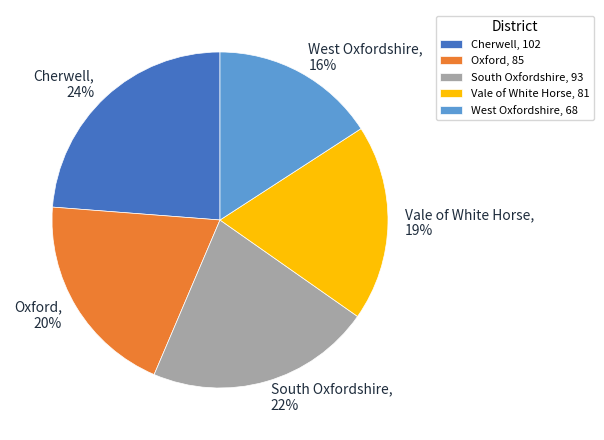

How many slices are in this pie chart?

5